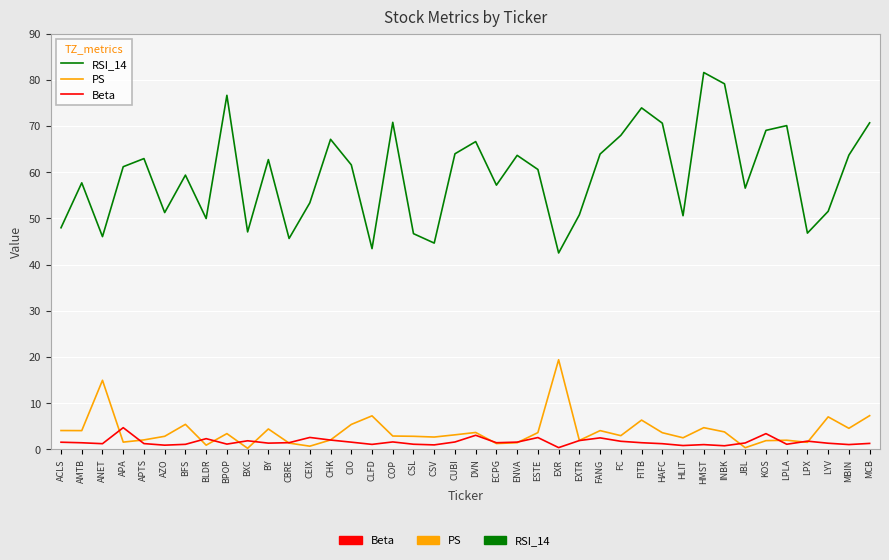

Is the value of RSI_14 at MBIN greater than the value of PS at JBL?

Yes